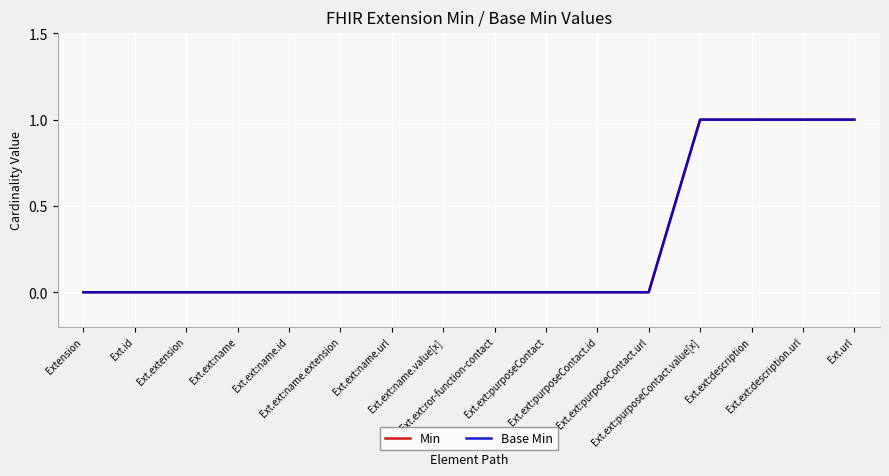

Rank the categories by Base Min value from highest to lowest.

Ext.ext:purposeContact.value[x], Ext.ext:description, Ext.ext:description.url, Ext.url, Extension, Ext.id, Ext.extension, Ext.ext:name, Ext.ext:name.id, Ext.ext:name.extension, Ext.ext:name.url, Ext.ext:name.value[x], Ext.ext:ror-function-contact, Ext.ext:purposeContact, Ext.ext:purposeContact.id, Ext.ext:purposeContact.url